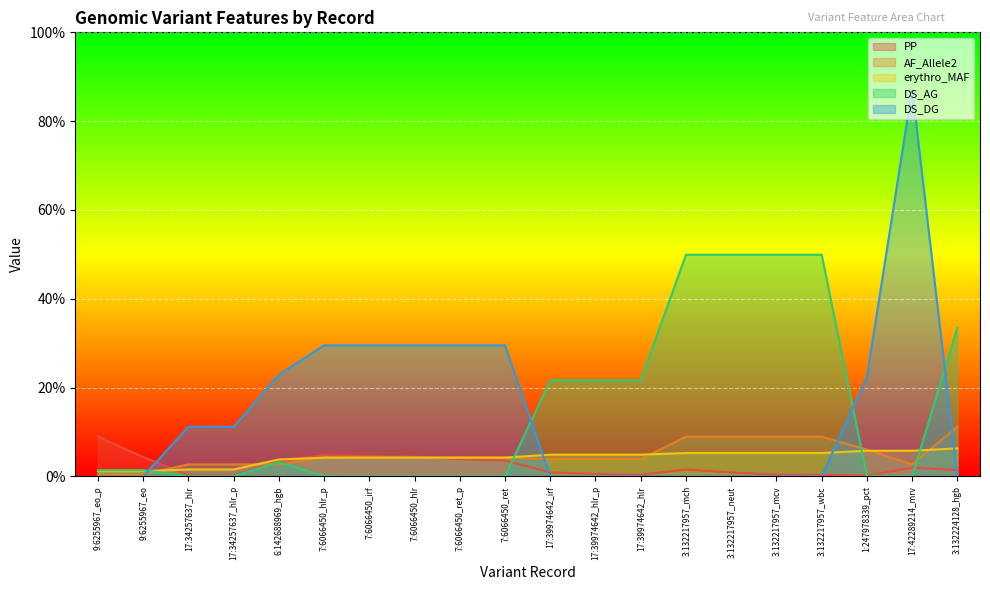

True or false: erythro_MAF has more than 0 interior local peaks.

False